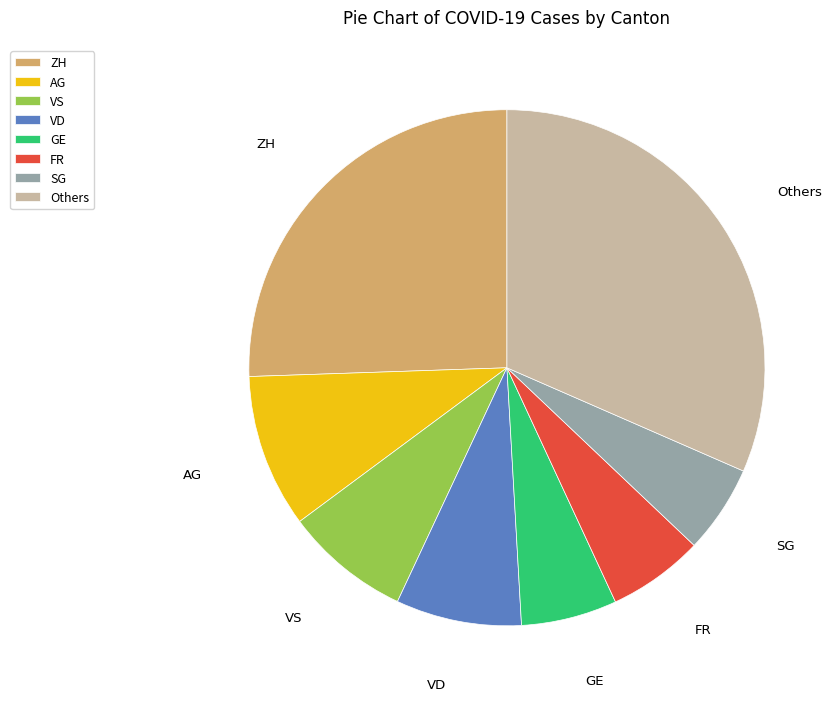

Which has a higher value, ZH or VS?

ZH